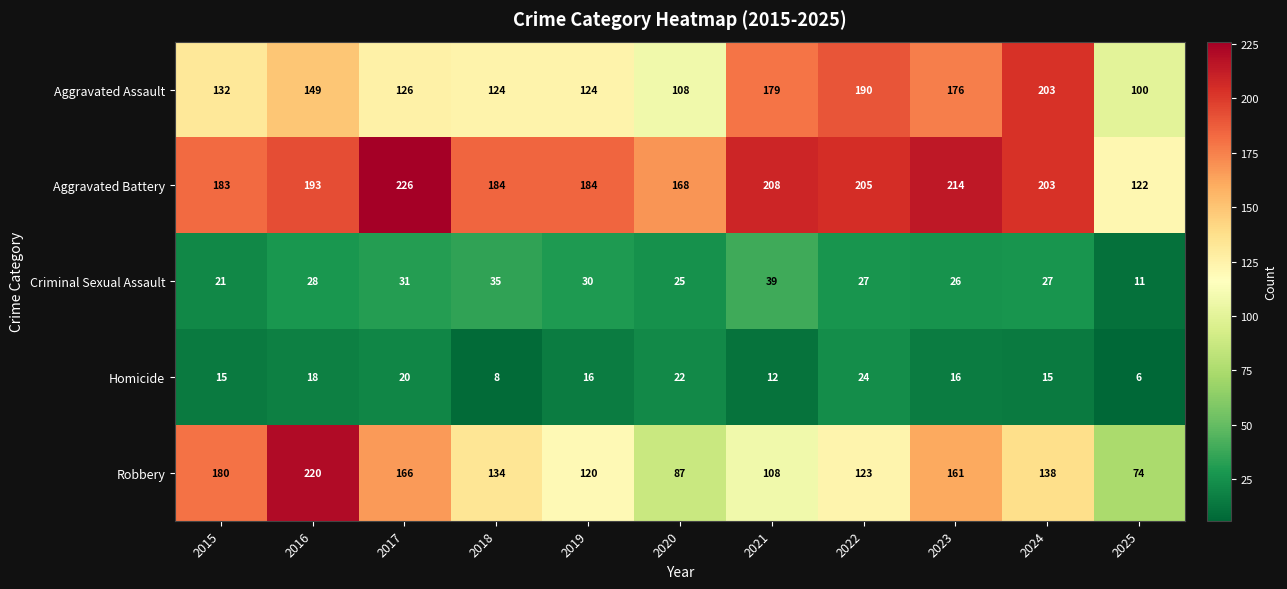

What is the spread (max minus min) of values at 2019?

168